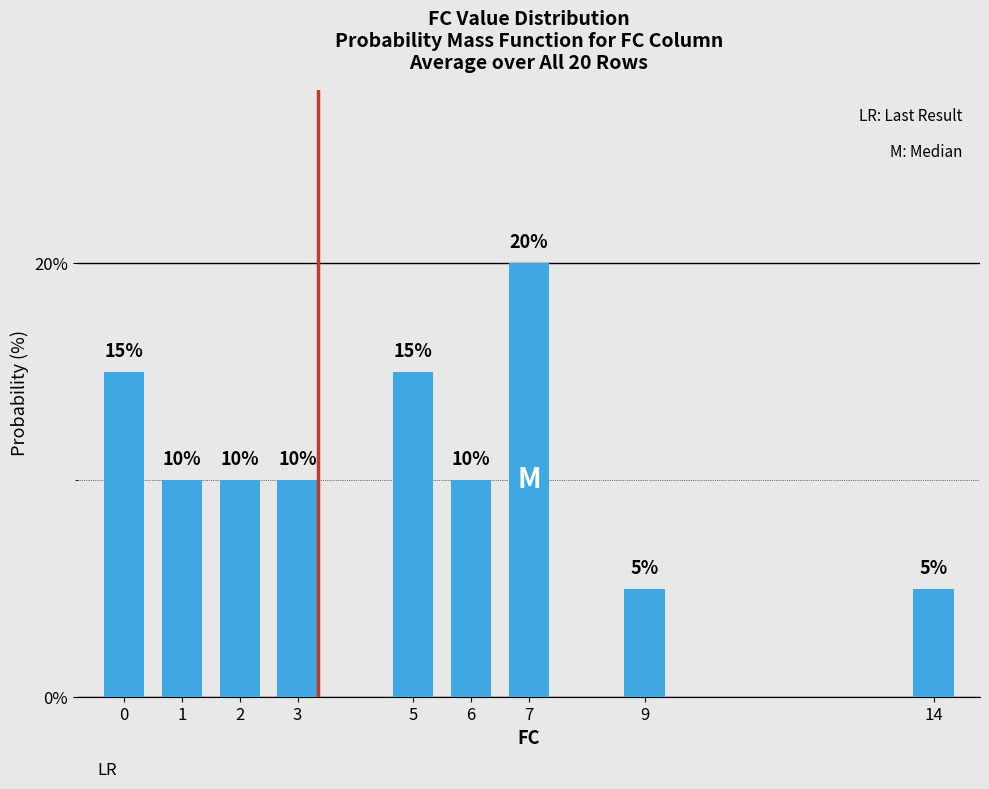

The chart shows a value of 7 at 0. True or false?

False